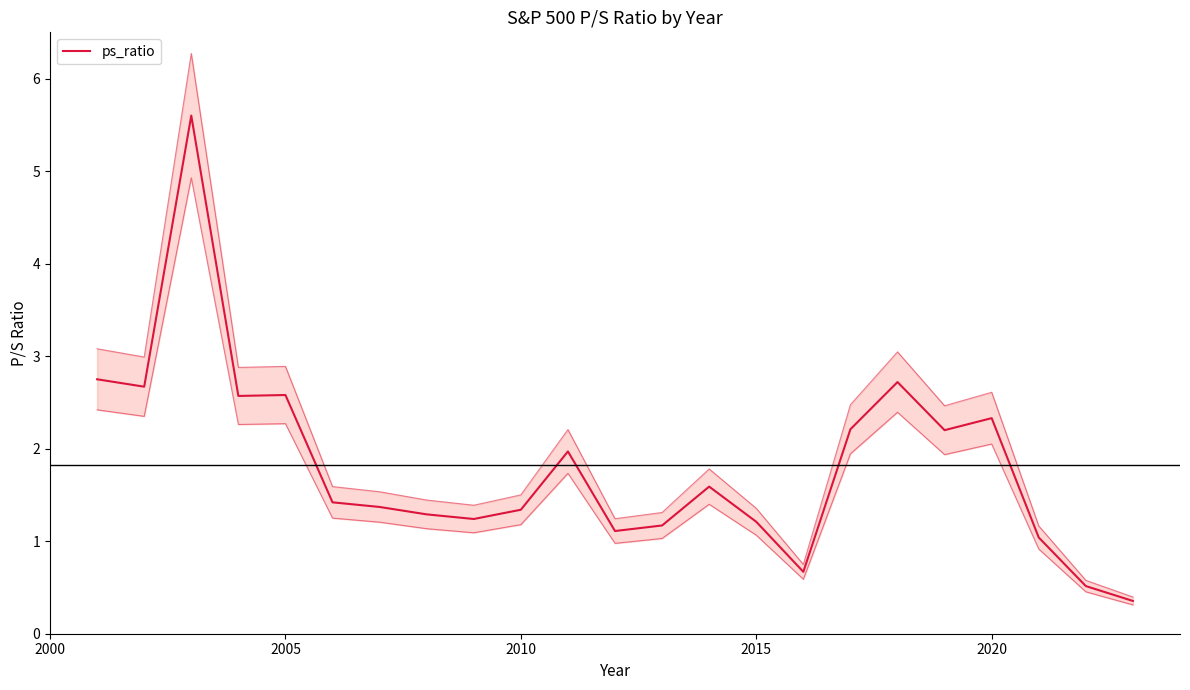

What is the difference between the maximum and second lowest values?

5.1